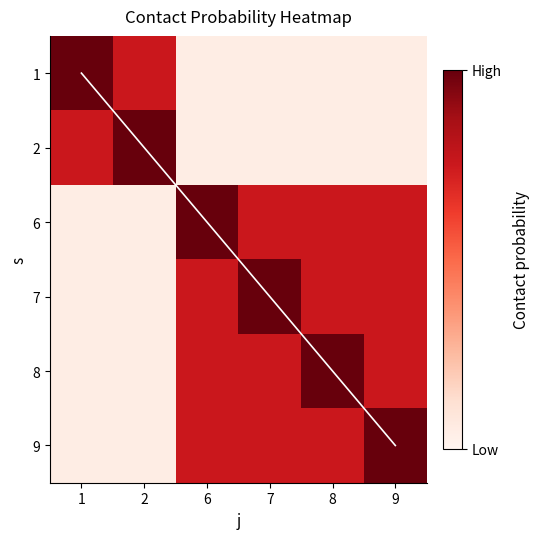

What is the average value of the diagonal series?

2.5